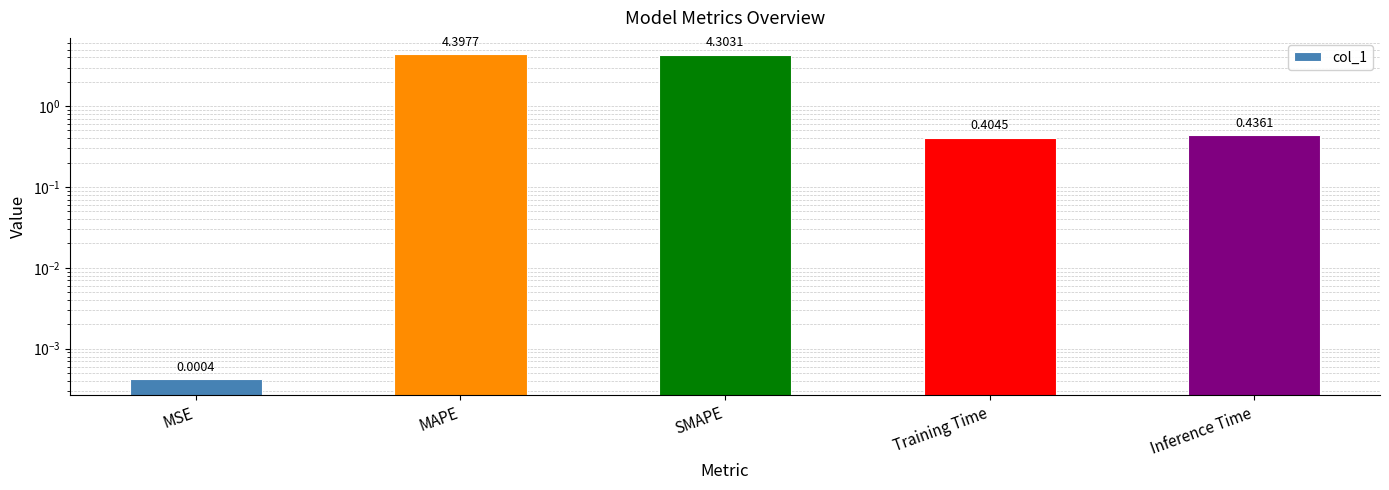

How many categories are shown in the chart?

5